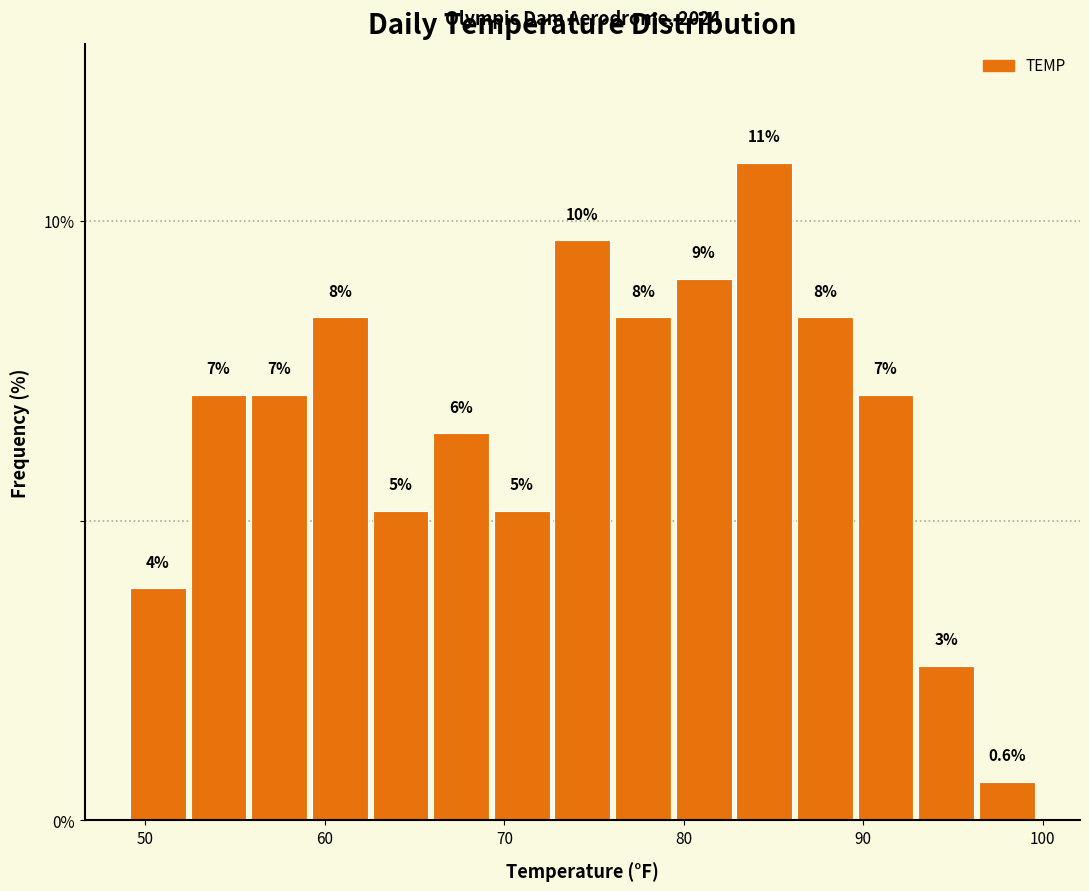

Around what value on the x-axis is the tallest bar? Give the approximate position of its centre, as read against the axis.

84